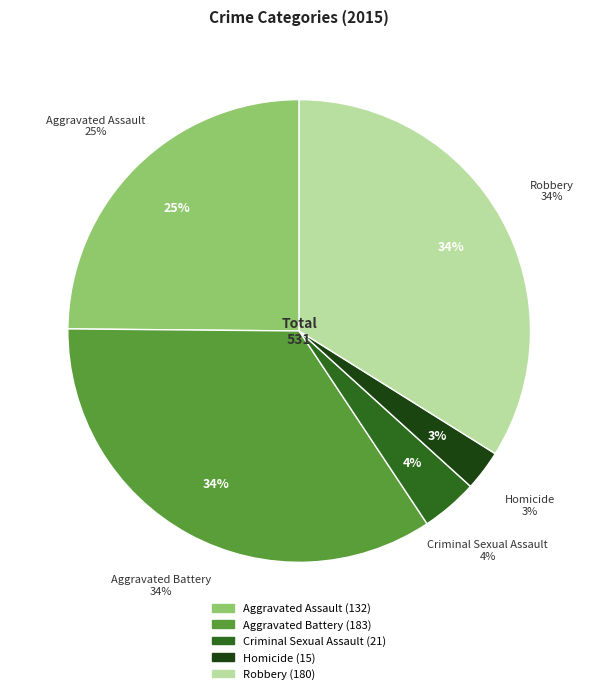

The Robbery slice represents 40% of the pie. True or false?

False